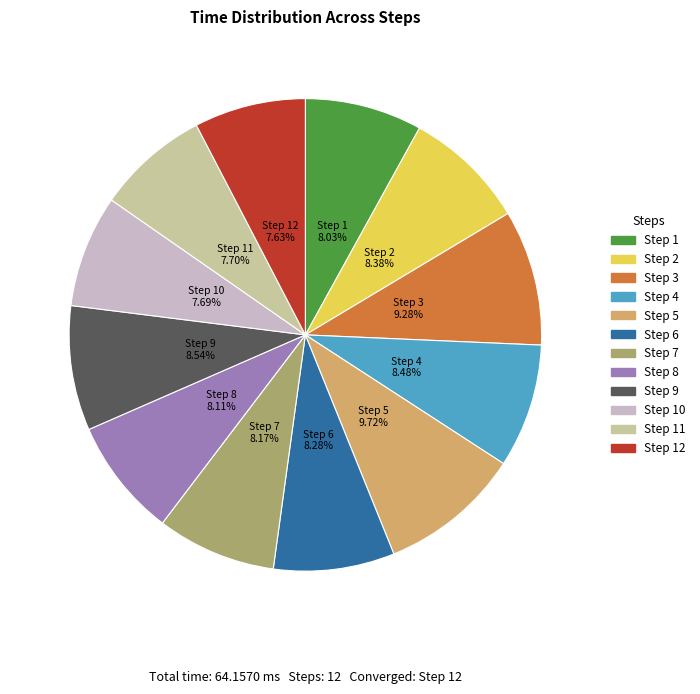

Is there a majority slice in this chart?

No